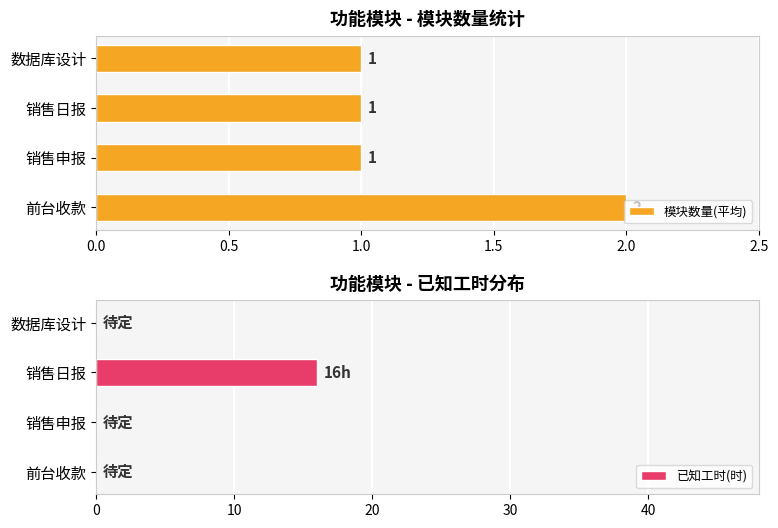

What is the maximum value for 模块数量(平均)?

2